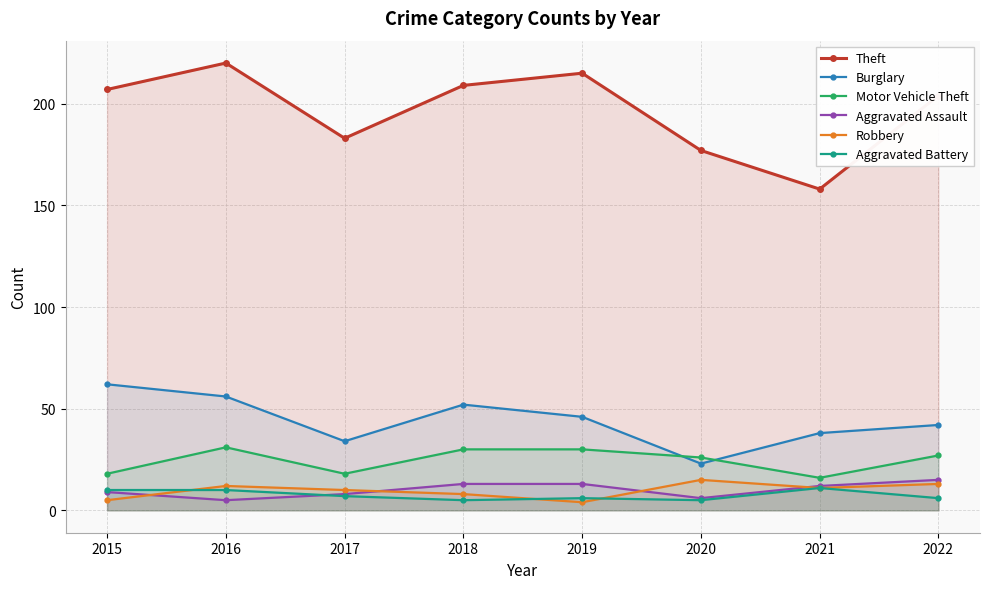

List the labels in order of Aggravated Battery value, smallest first.

2018, 2020, 2019, 2022, 2017, 2015, 2016, 2021